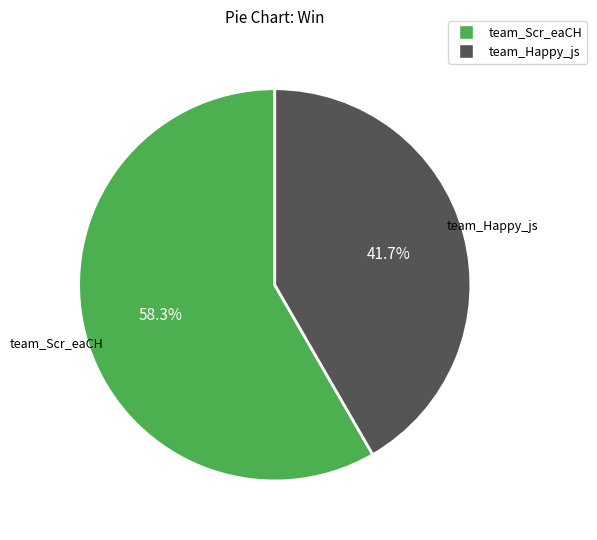

To the nearest percent, what portion does team_Happy_js represent?

42%